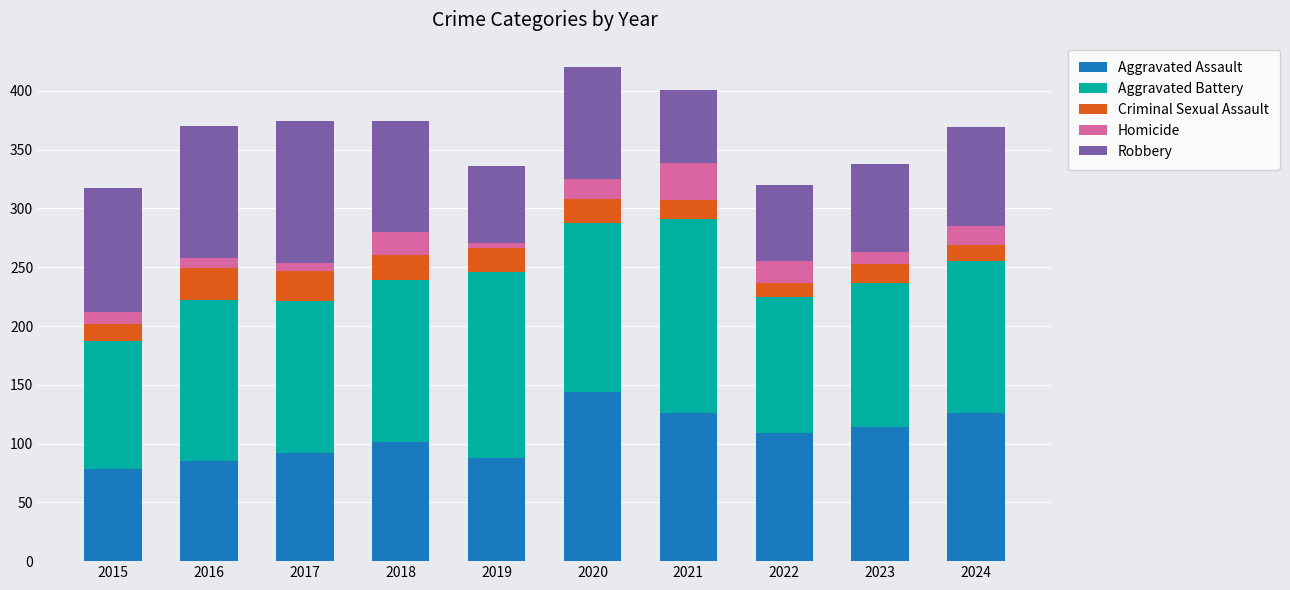

What is the sum of the Aggravated Assault values at 2019 and 2018?

189